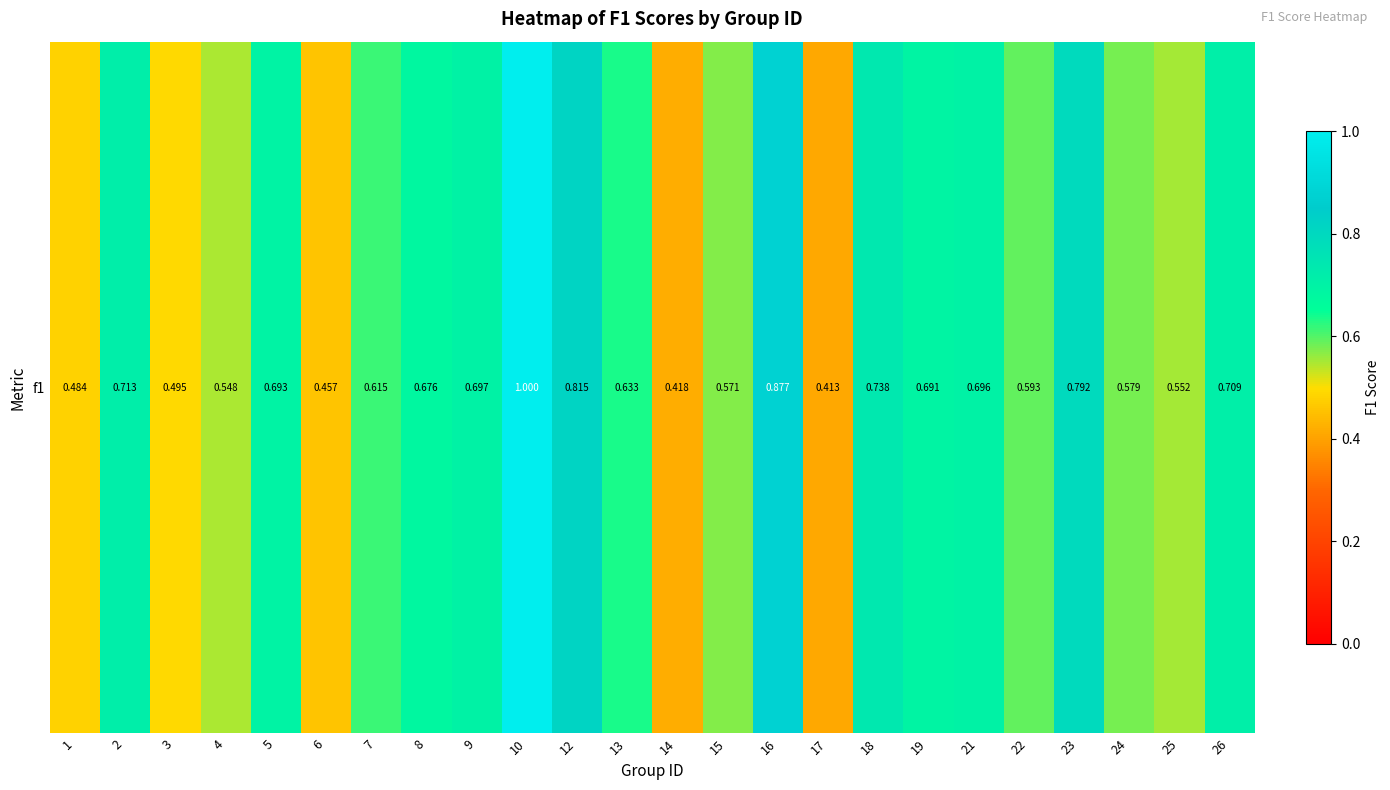

Reading left to right, list all the values displayed in this chart.

1=0.5	2=0.7	3=0.5	4=0.5	5=0.7	6=0.5	7=0.6	8=0.7	9=0.7	10=1.0	12=0.8	13=0.6	14=0.4	15=0.6	16=0.9	17=0.4	18=0.7	19=0.7	21=0.7	22=0.6	23=0.8	24=0.6	25=0.6	26=0.7